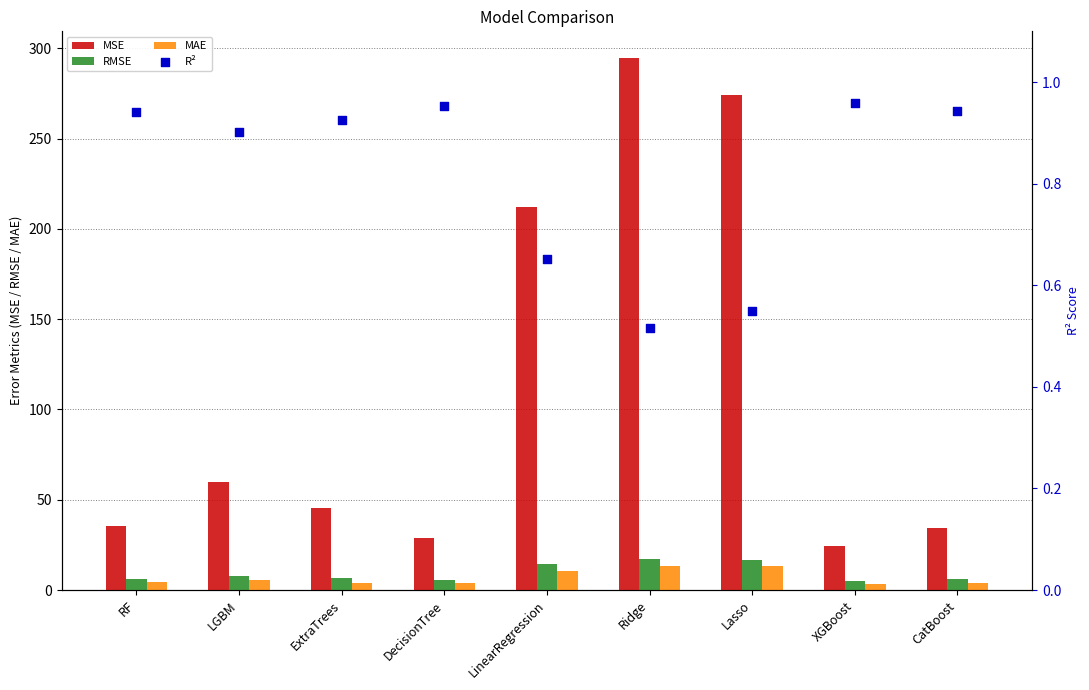

Which series reaches the maximum Y coordinate?

MSE